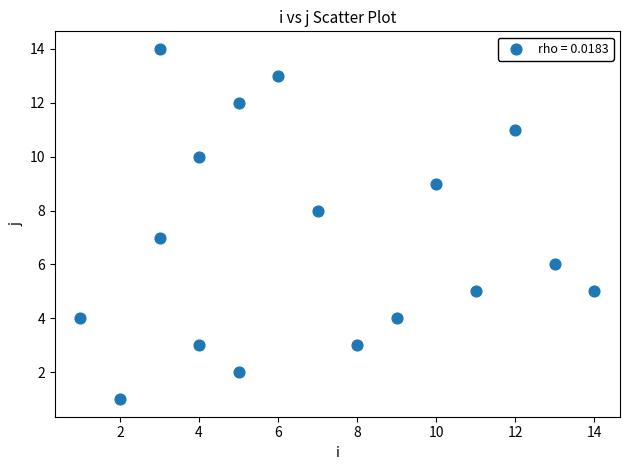

What is the range of Y values (max minus min)?

13